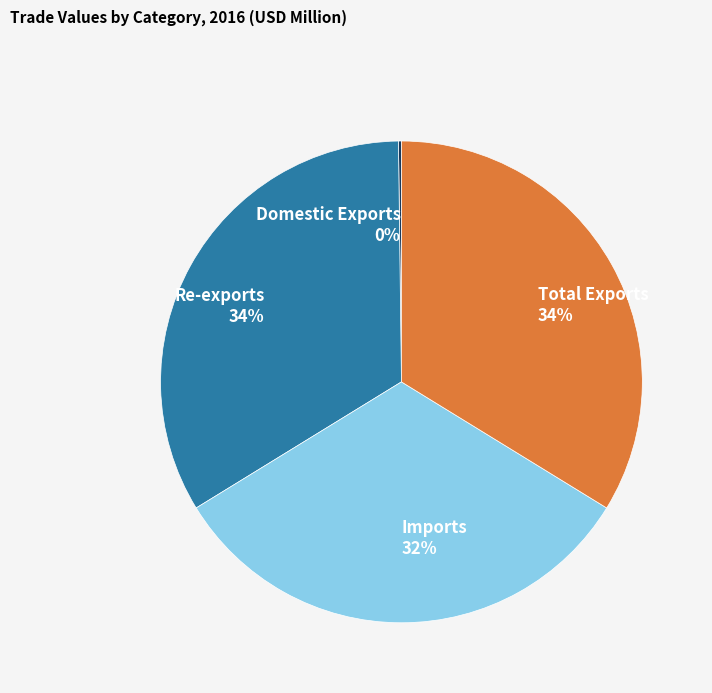

Combined, do Total Exports and Imports account for over 50%?

Yes